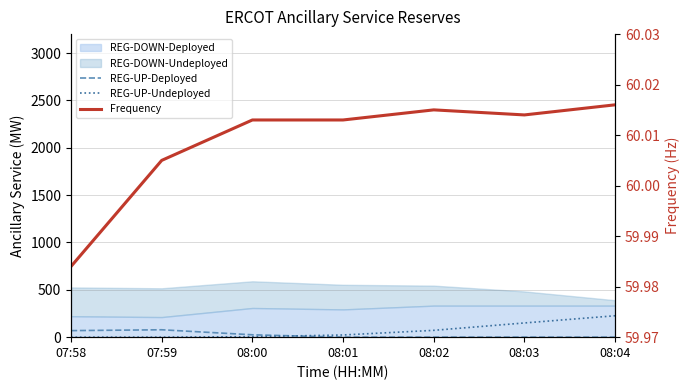

True or false: REG-UP-Undeployed has a value of 0.0 at 07:58.

True